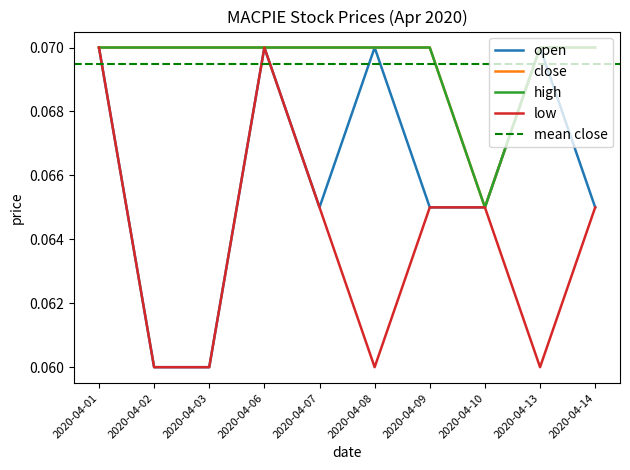

Which series has the largest total across all categories?

close